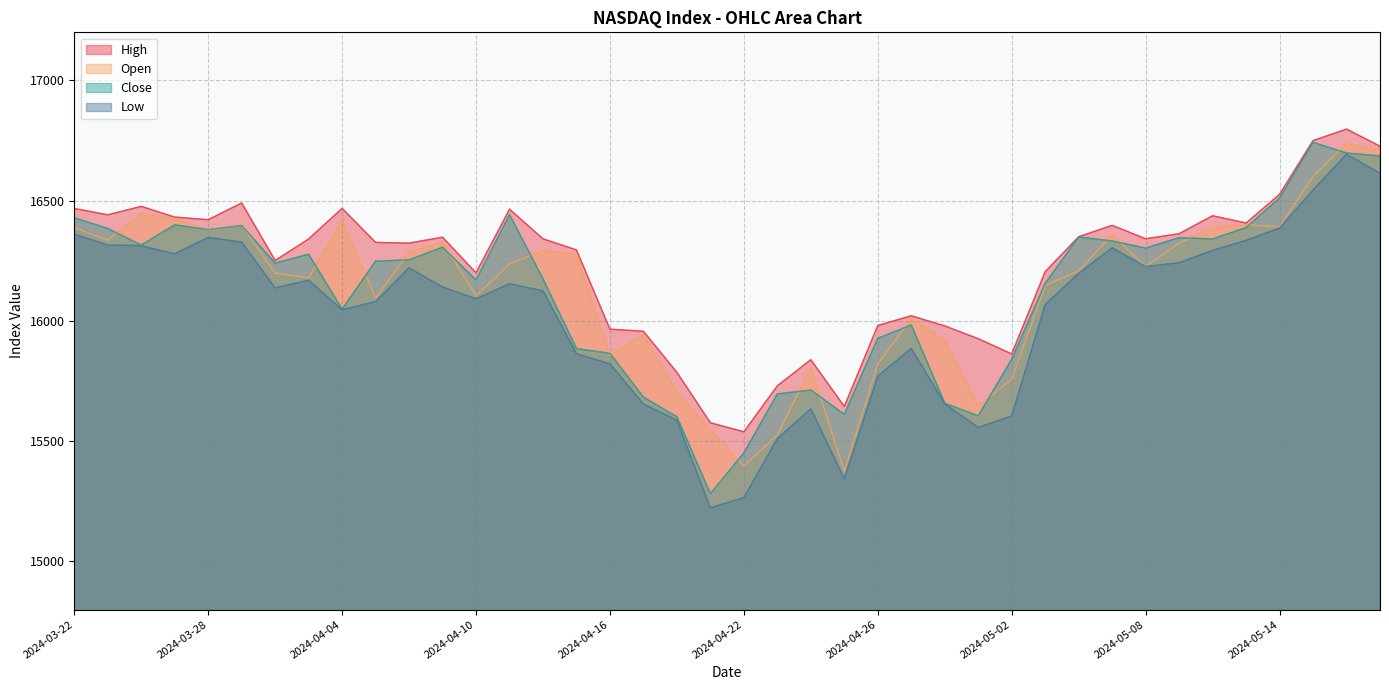

Read the Close value at 2024-04-10.

16170.4